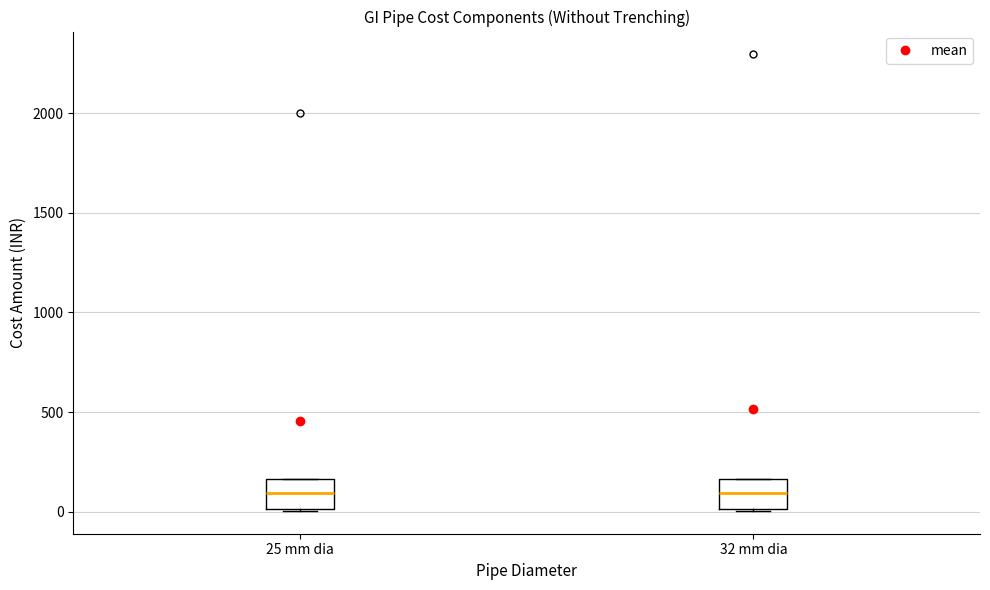

Reading left to right, transcribe this box plot: for each box, give where its median line is, the range the box spans, and where its two whiskers end, as read against the y-axis. The values are not printed on the chart, so give them approximately, as read against the axis.

25 mm dia: median 100, box 0 to 150, whiskers 0 to 150
32 mm dia: median 100, box 0 to 150, whiskers 0 to 150